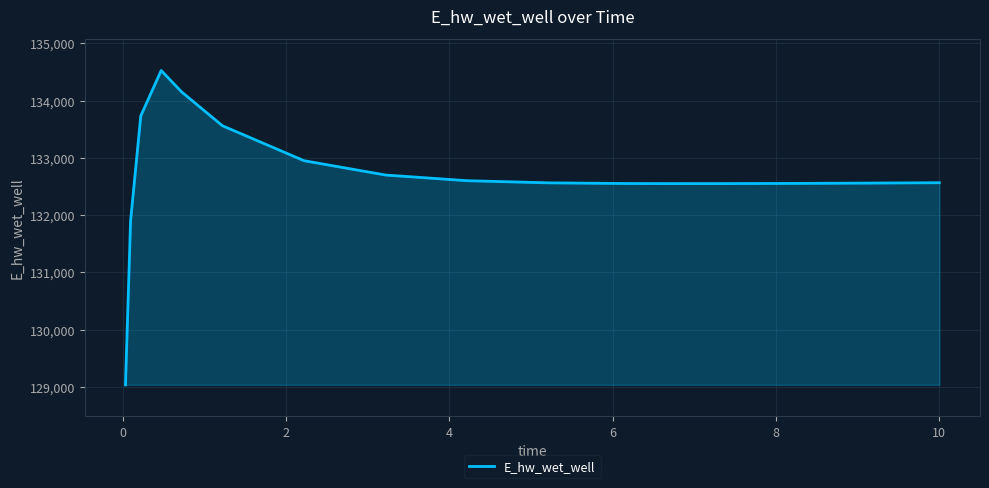

What is the greatest value displayed?

134526.5